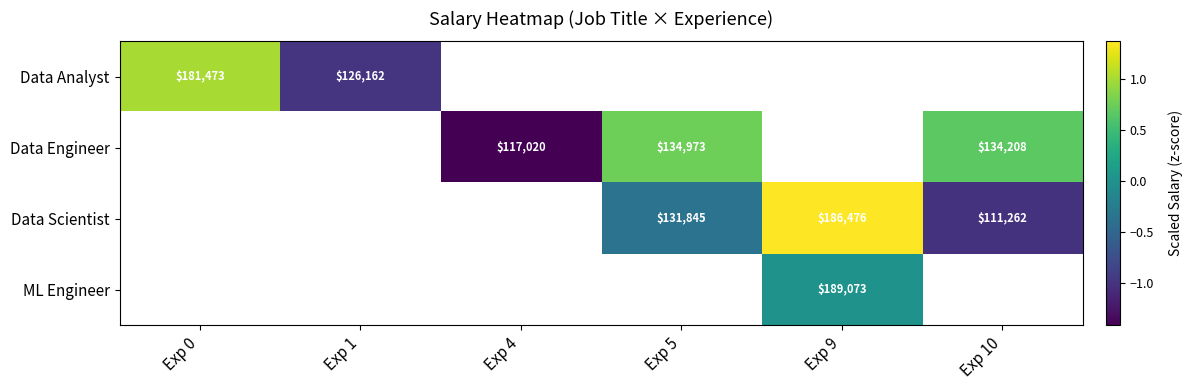

Is it true that Data Engineer equals 33447 at Exp 10?

False